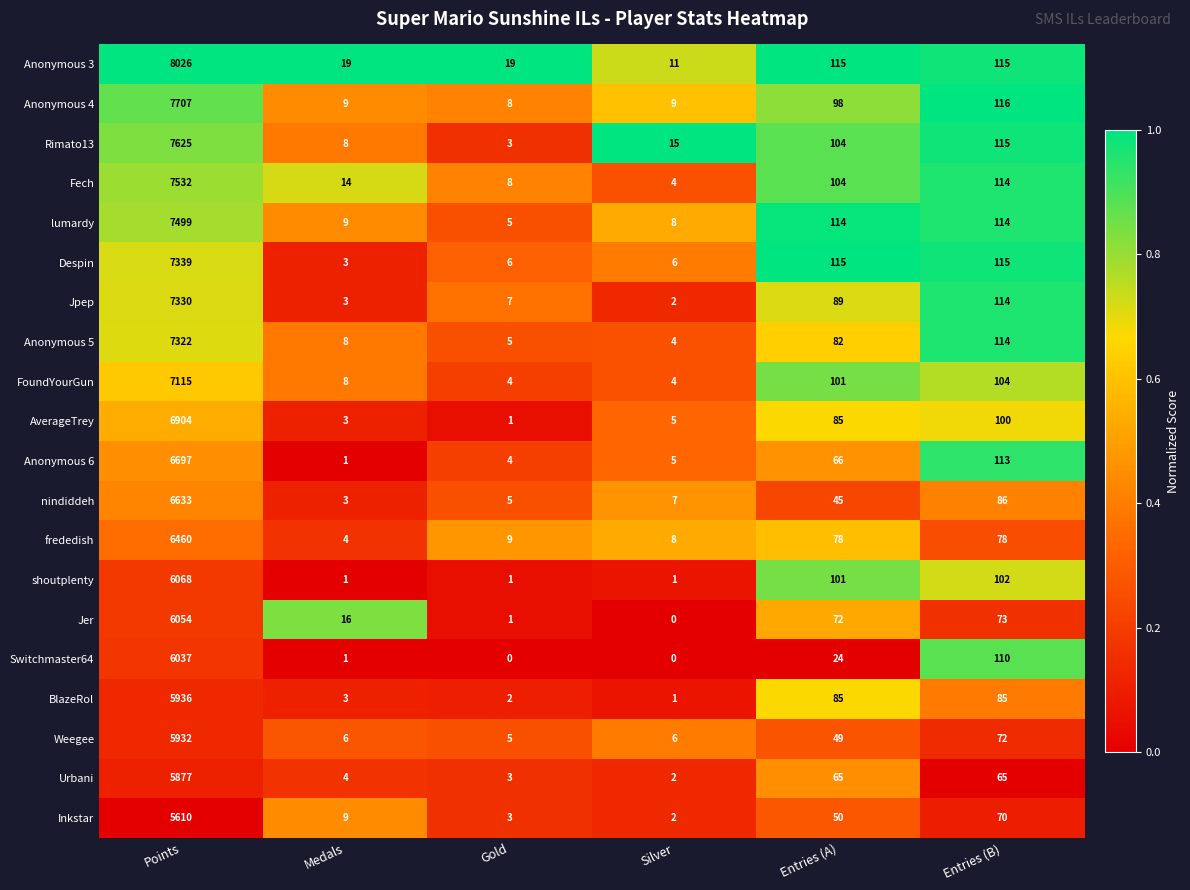

What is the total value across all series at Points?

135703